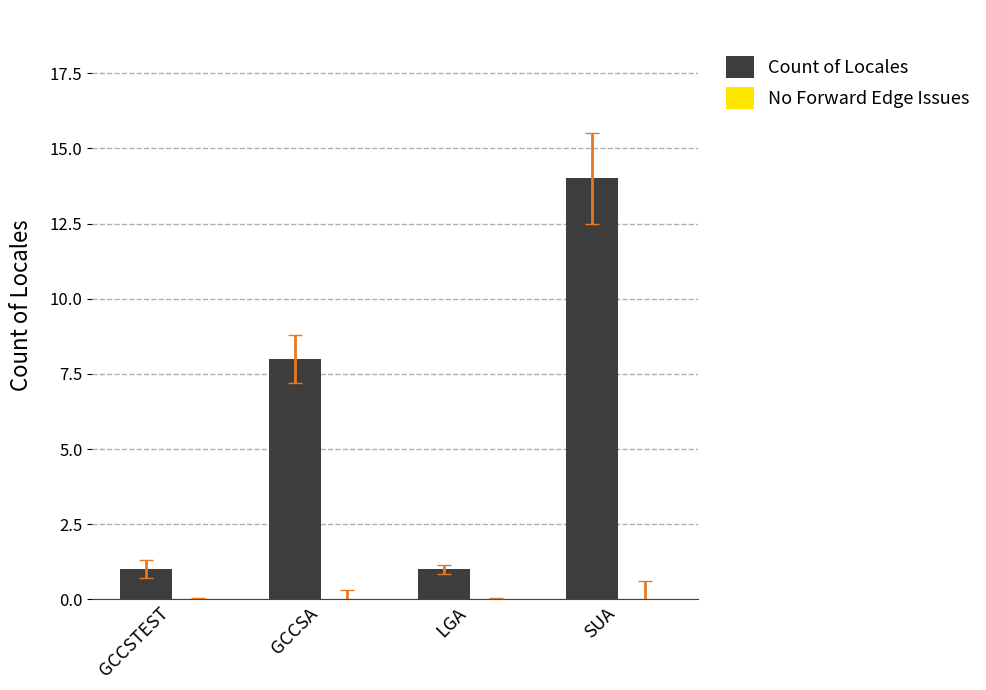

What is the label of the 3rd bar from the right?

GCCSA